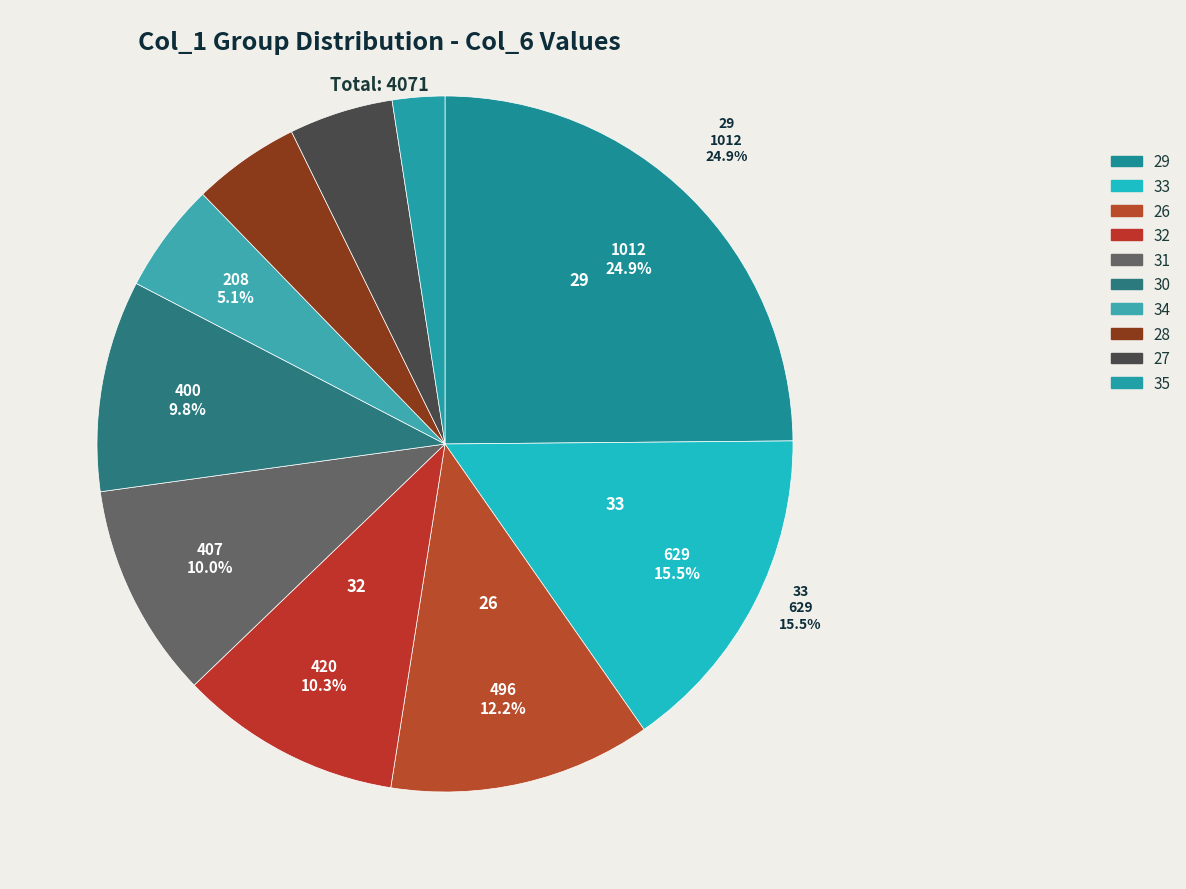

True or false: 32 accounts for 1% of the total.

False